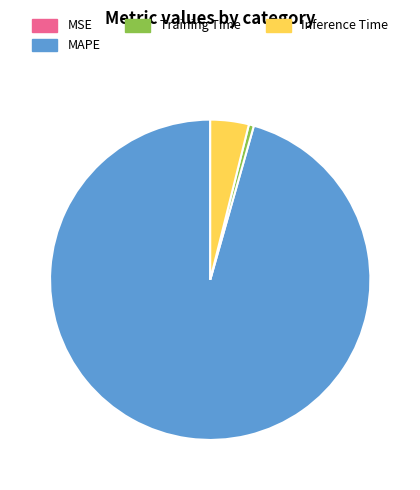

Is there any slice that represents more than half of the pie?

Yes